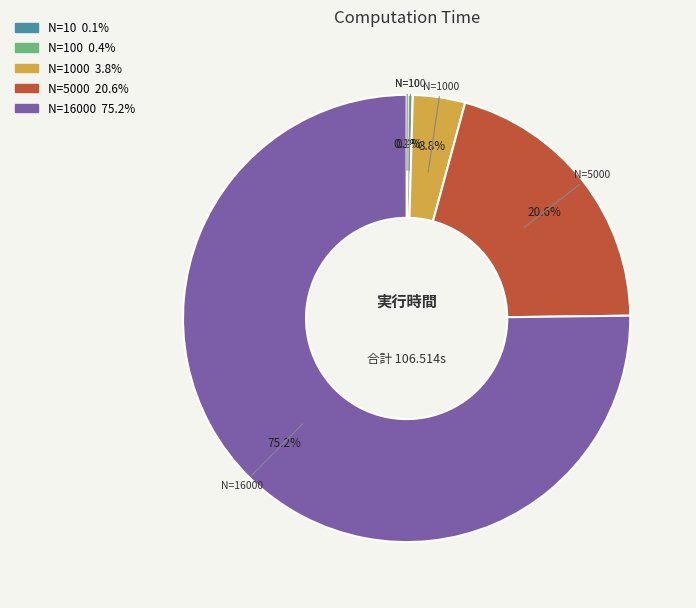

Does any single category account for the majority?

Yes